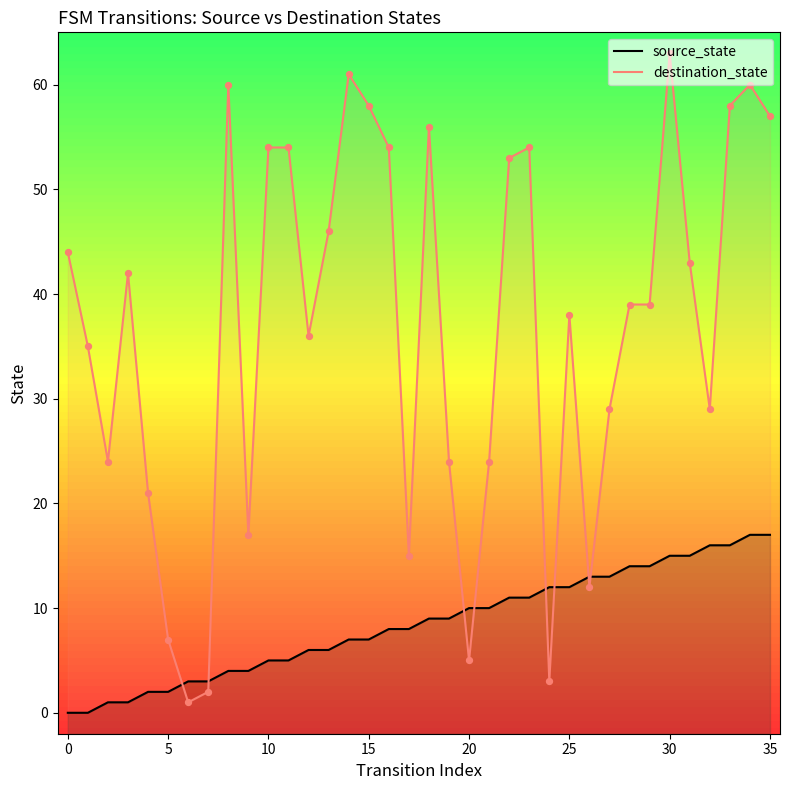

Is the value of source_state at 35 greater than the value of destination_state at 11?

No